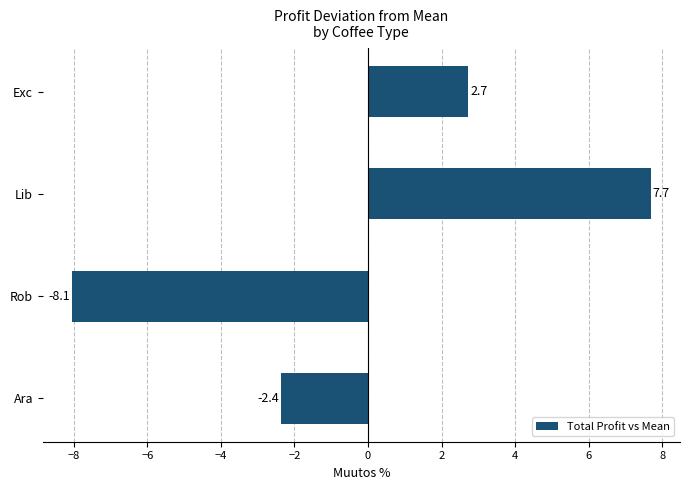

What is the difference between the maximum and second lowest values?

10.1